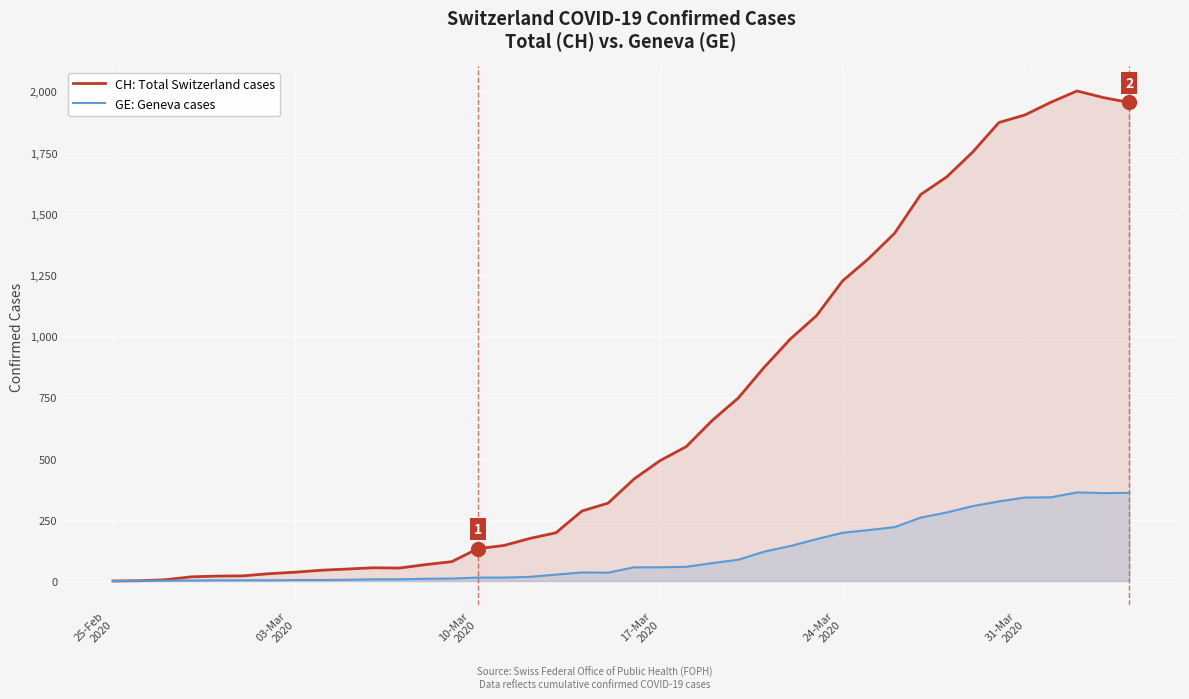

In GE: Geneva cases, how many points are lower than both neighbors (excluding endpoints)?

2